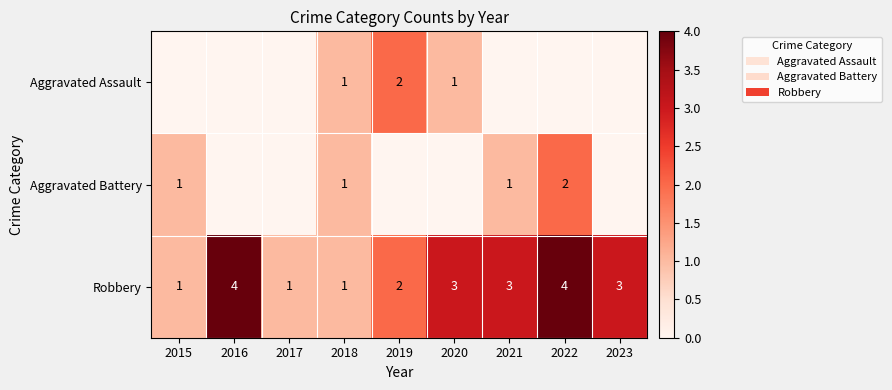

Count the Robbery values in the range 1 to 3.

7